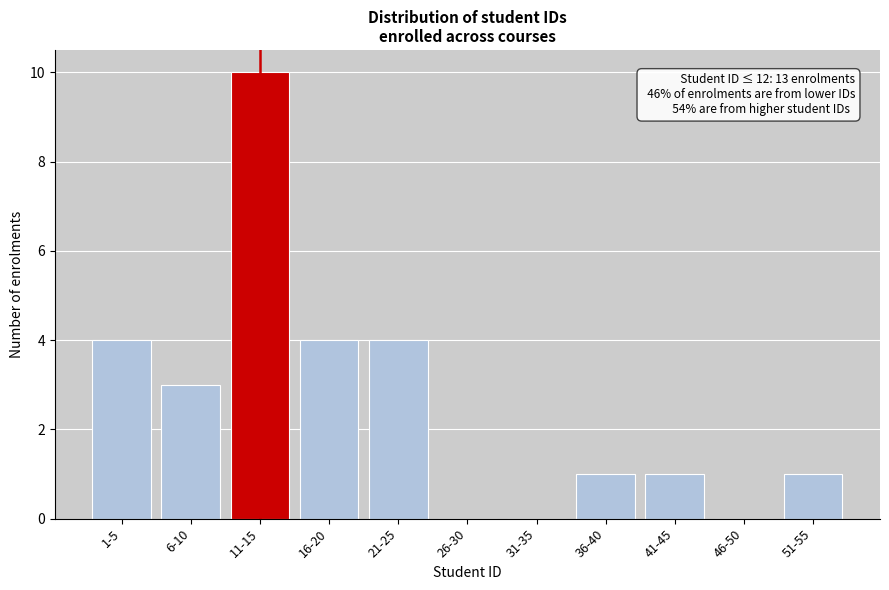

Reading left to right, extract all data points from this chart.

1-5=4	6-10=3	11-15=10	16-20=4	21-25=4	26-30=0	31-35=0	36-40=1	41-45=1	46-50=0	51-55=1